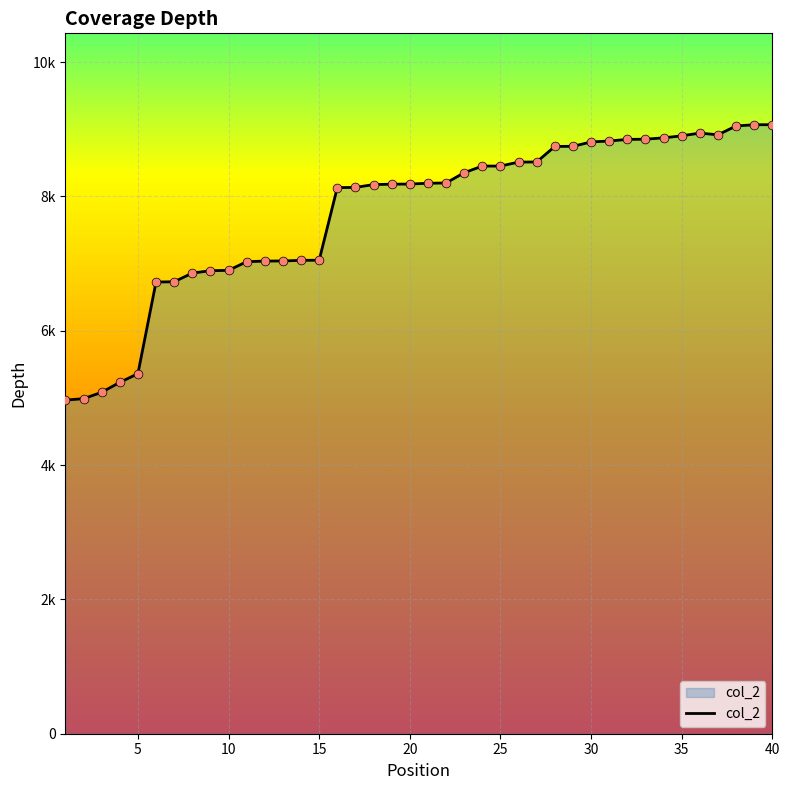

Is this an area chart (filled region under the line)?

Yes